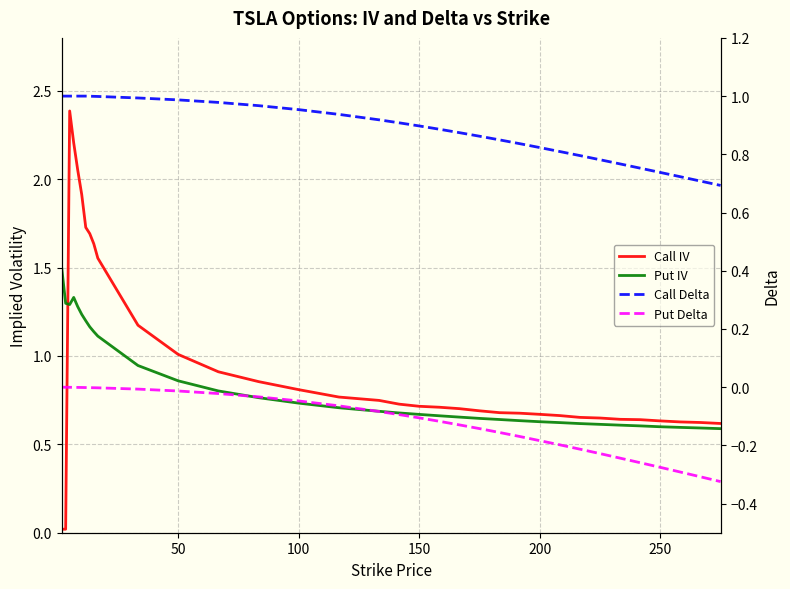

What are all the series names shown in the legend?

Call IV, Put IV, Call Delta, Put Delta